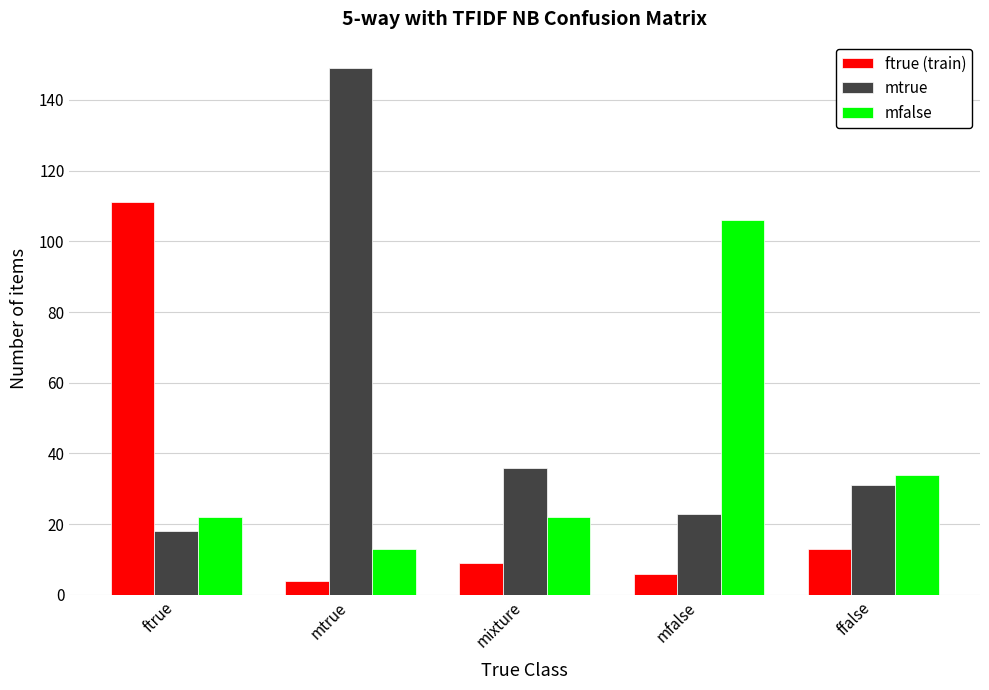

Which label corresponds to the largest value in the chart?

mtrue